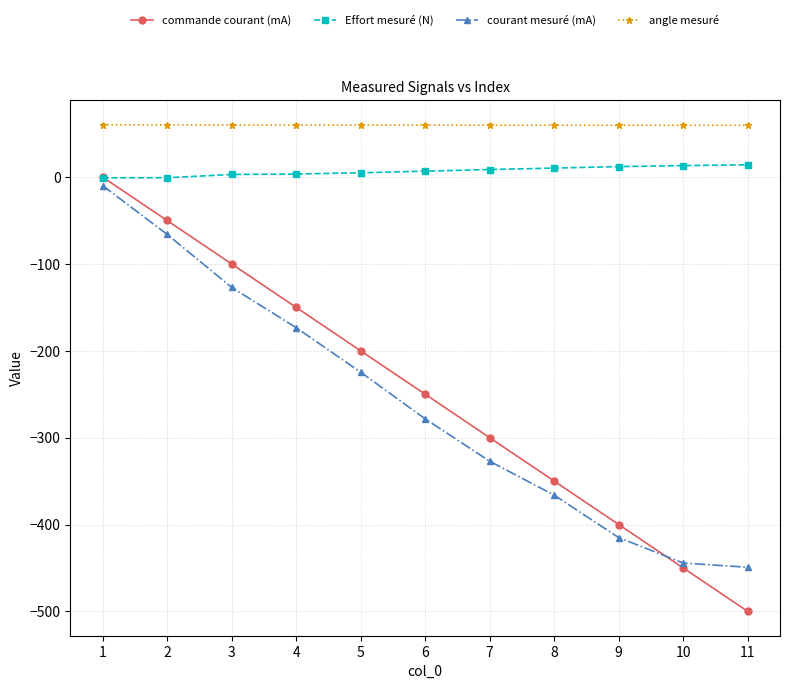

The value of angle mesuré at 3 is 59.8. True or false?

True